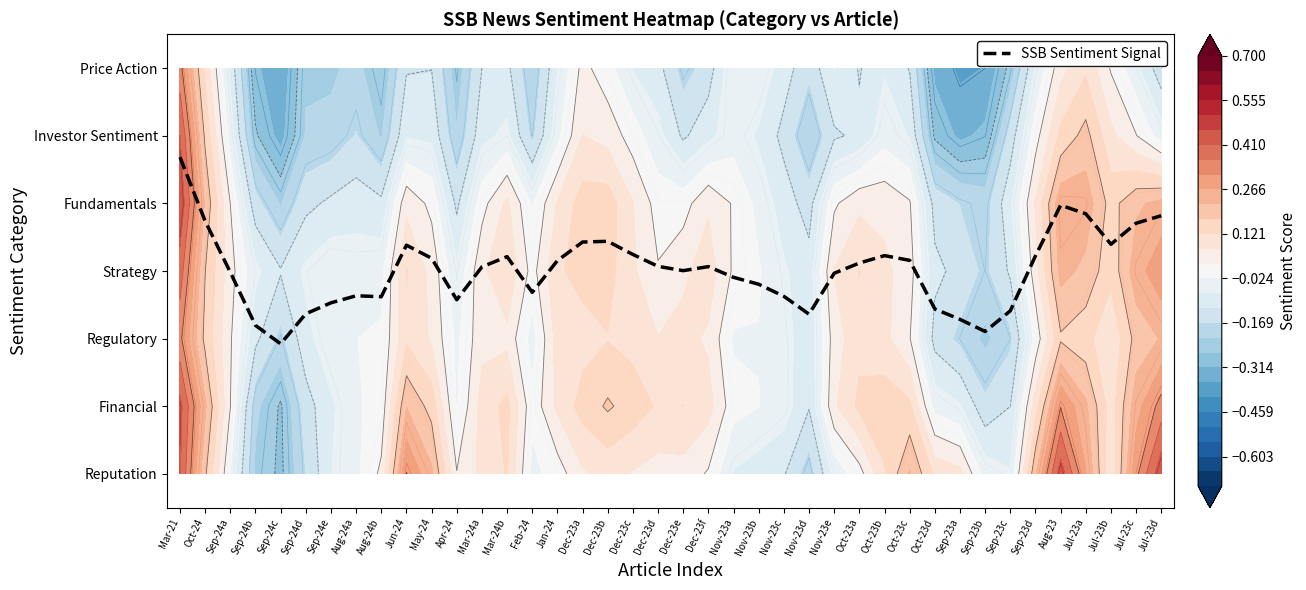

Which has a higher value, Dec-23b or Jul-23d?

Jul-23d